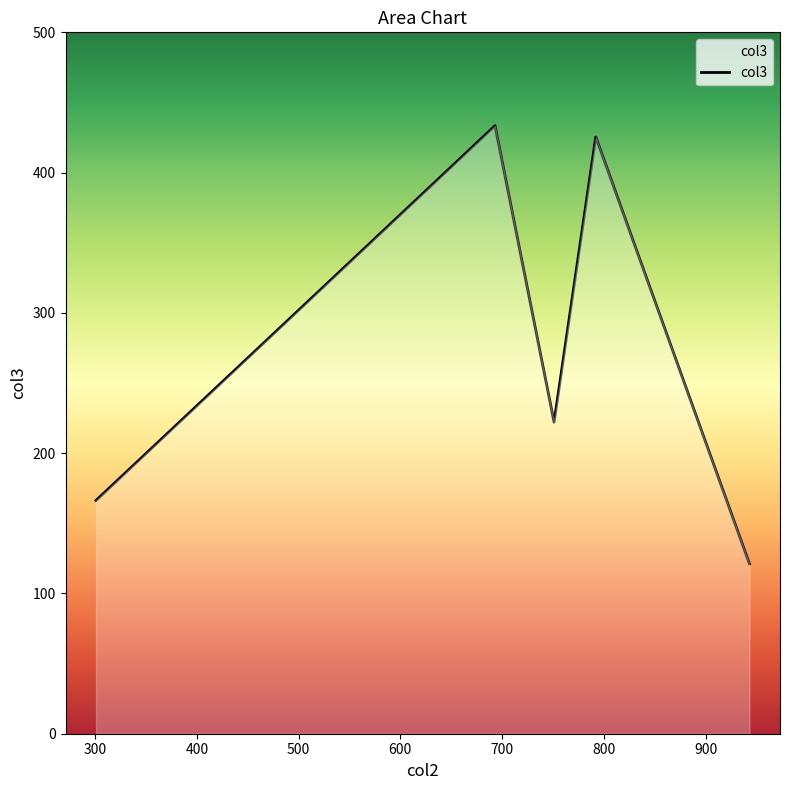

What is the smallest value displayed?

121.1